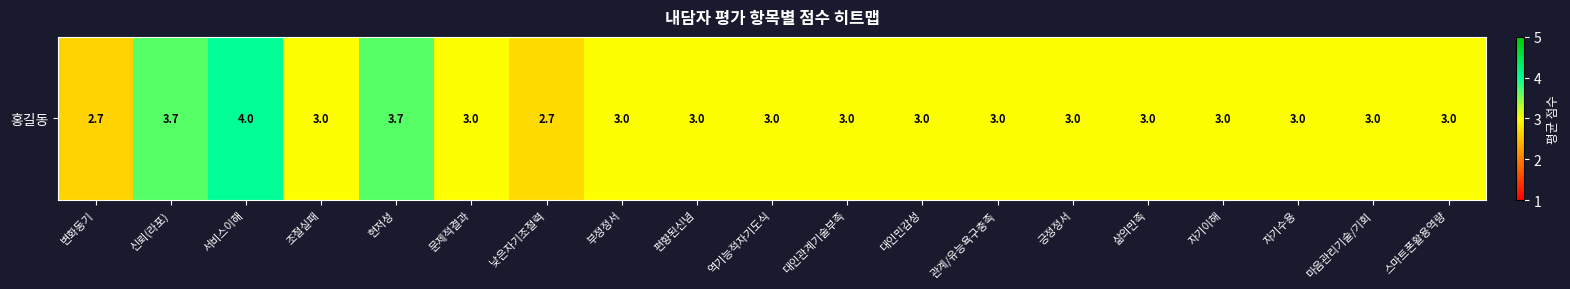

How many values are between 3 and 4?

17